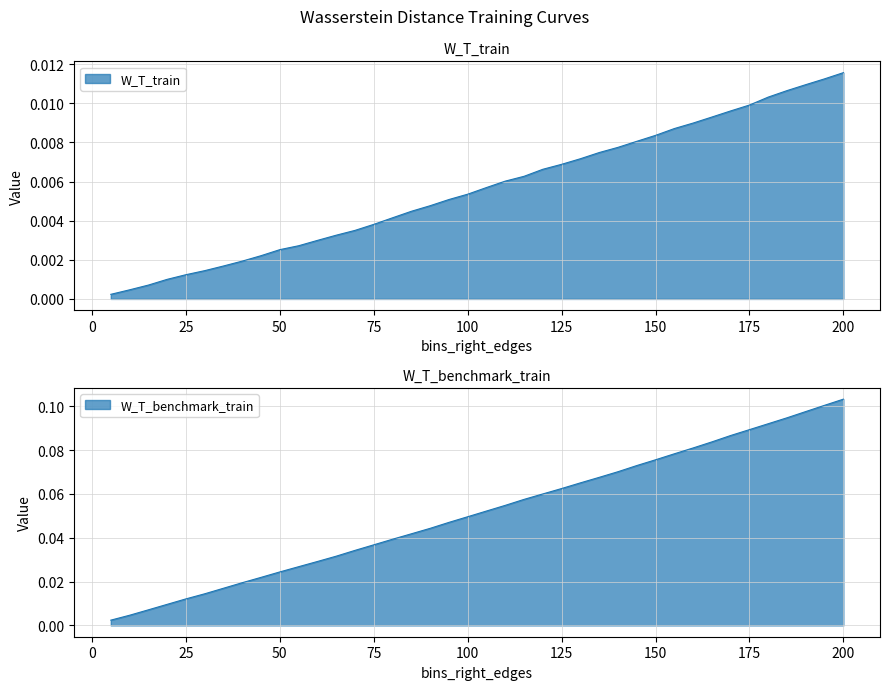

How many categories are shown in the chart?

40